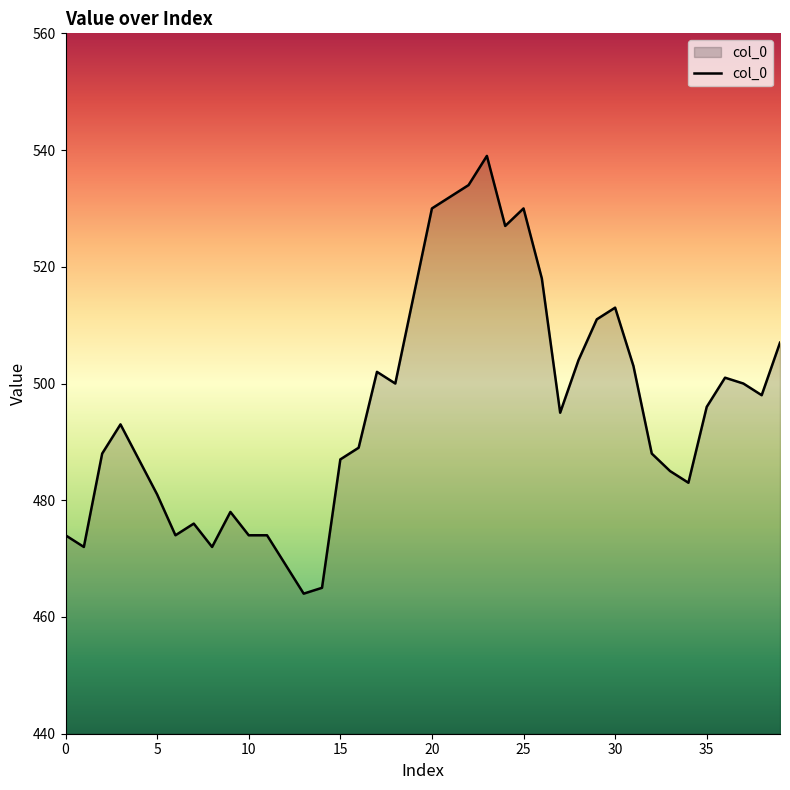

What is the difference between the maximum and minimum values?

75